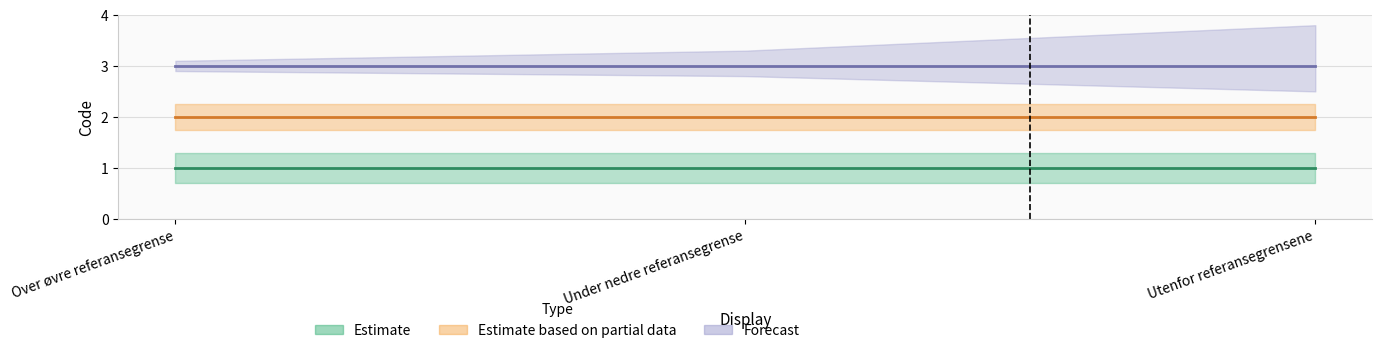

What position from the left is Under nedre referansegrense?

2